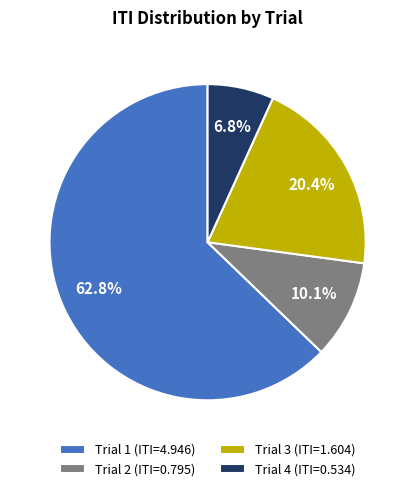

Which slice is the largest?

Trial 1